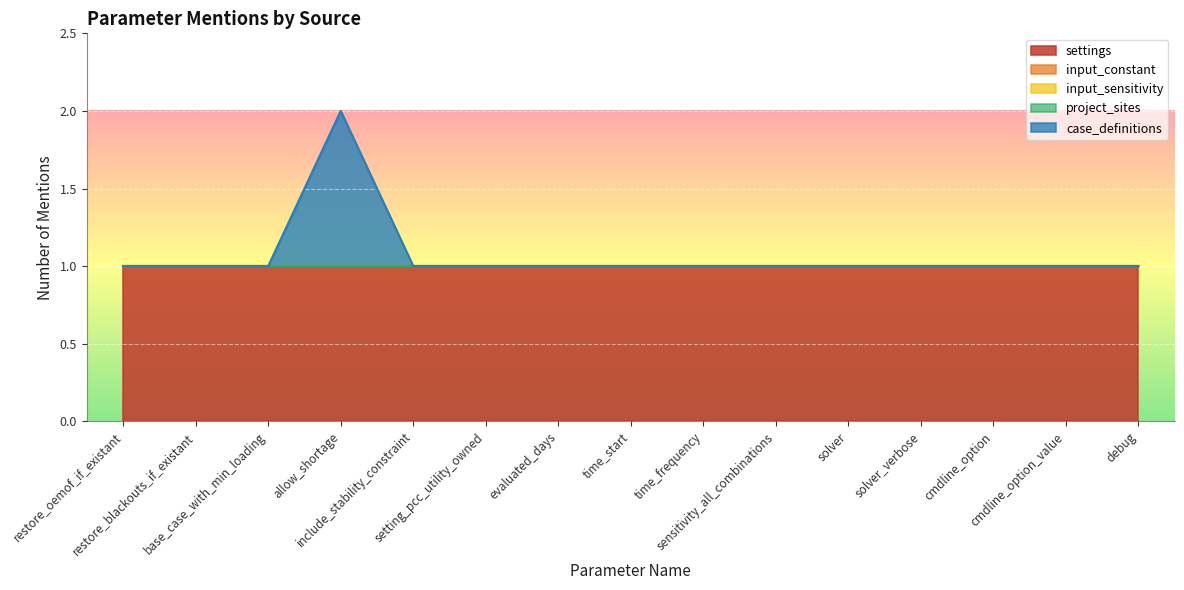

What position from the right is allow_shortage?

12